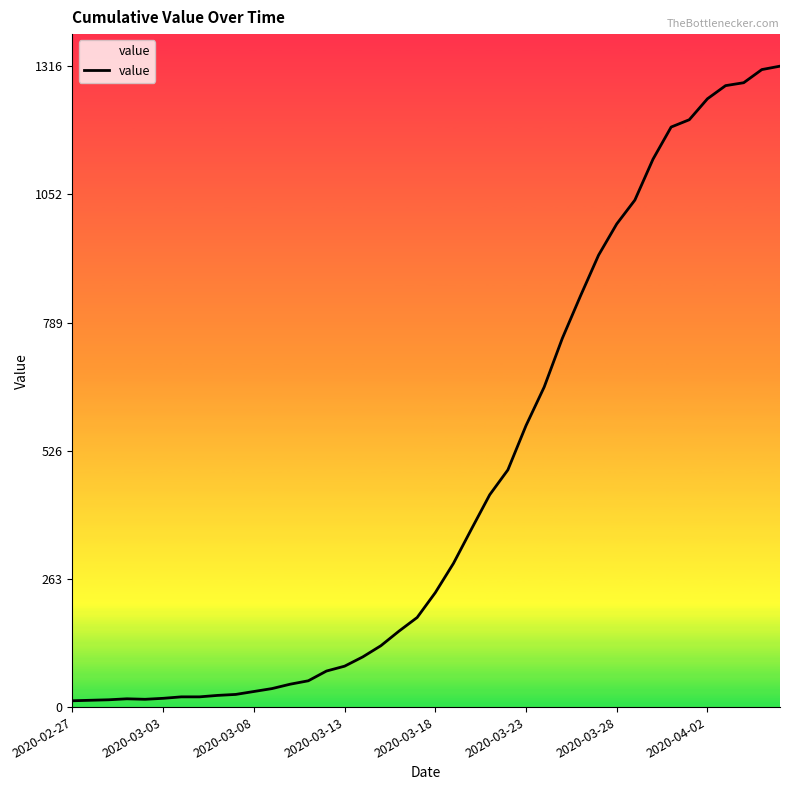

What is the difference between the maximum and minimum values?

1303